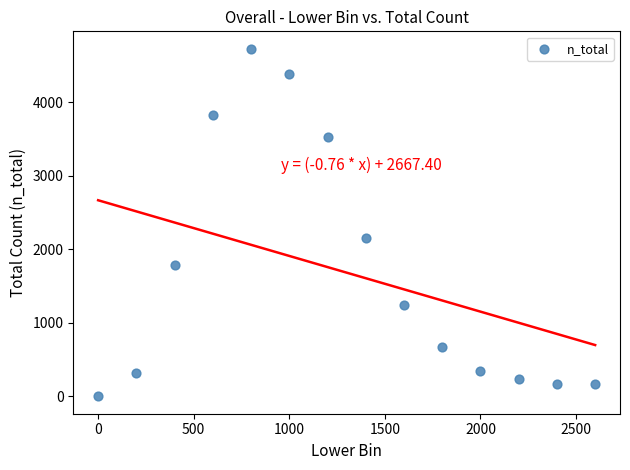

What is the range of X values (max minus min)?

2600